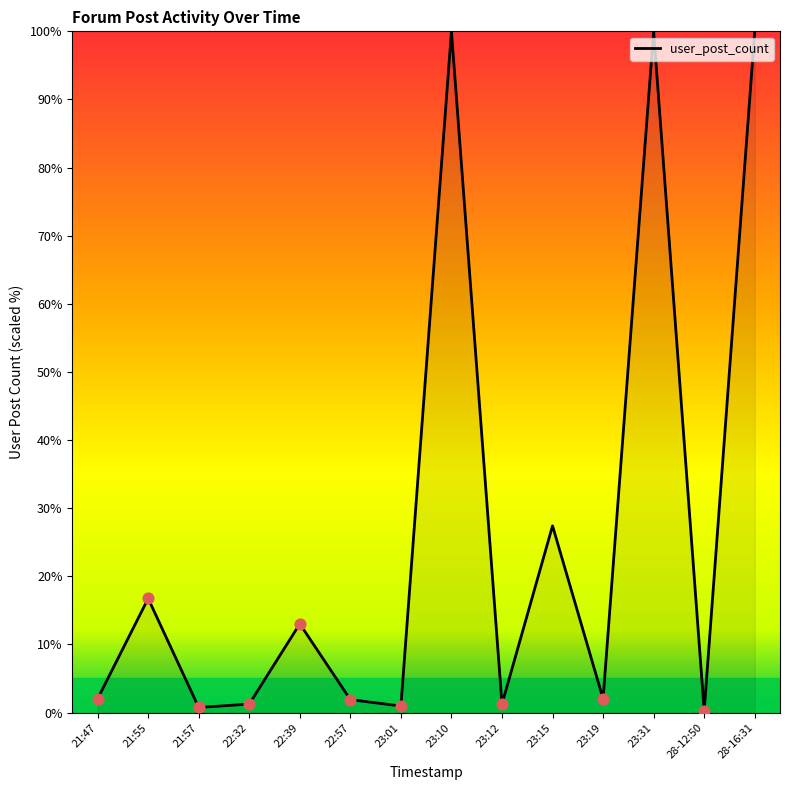

What is the ratio of the value at 21:55 to the value at 22:39?

1.3